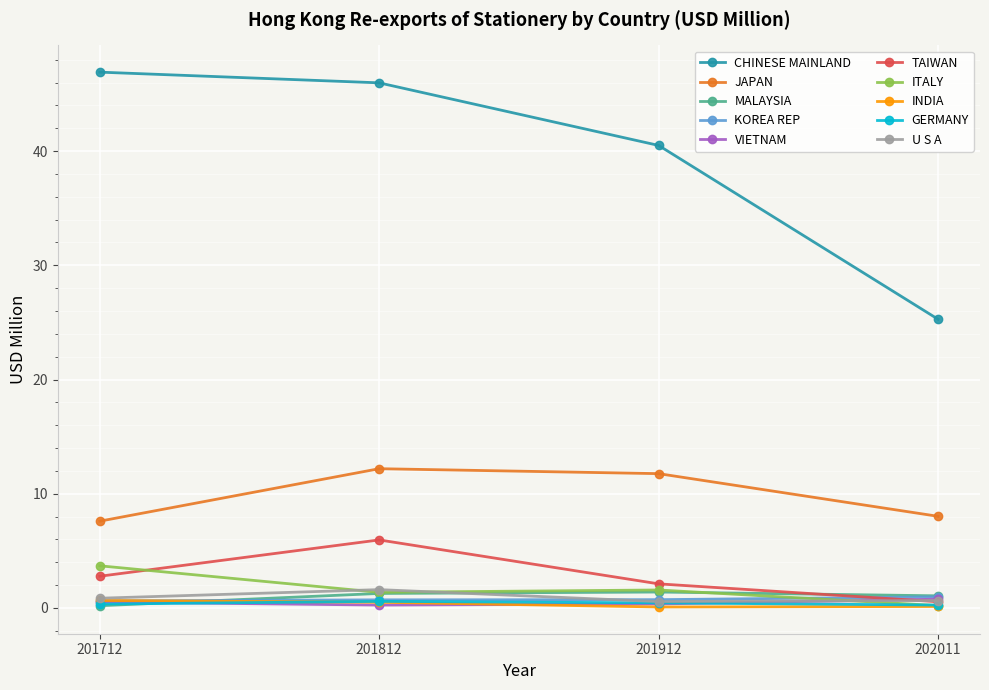

How many lines are shown in the chart?

10